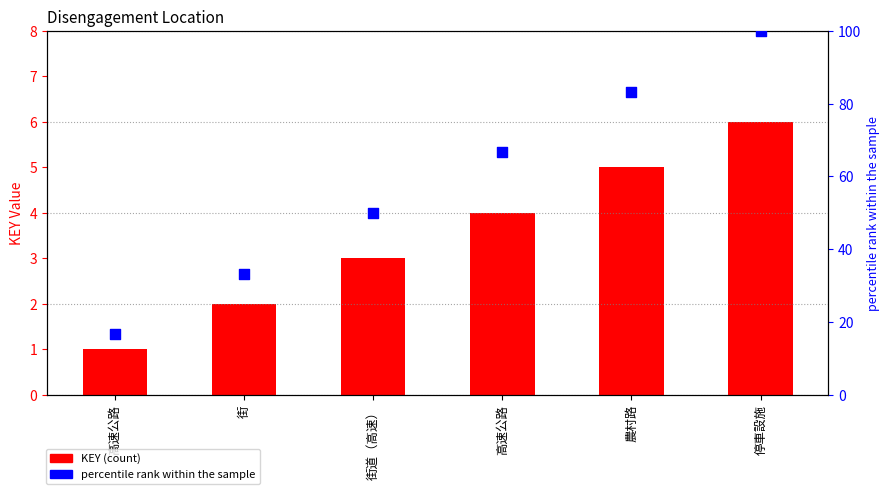

Which series contains the highest Y value?

percentile rank within the sample